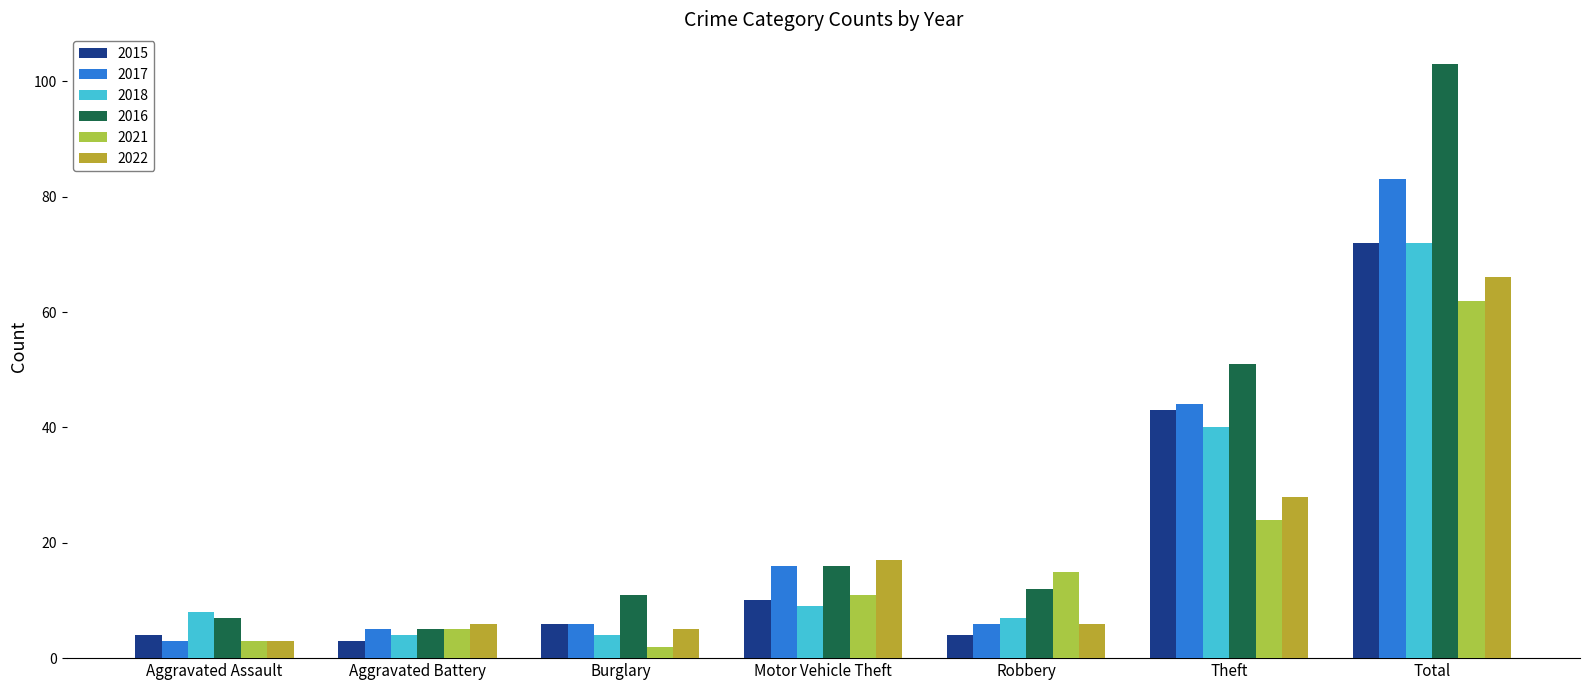

Which category has the lowest value in the 2016 series?

Aggravated Battery